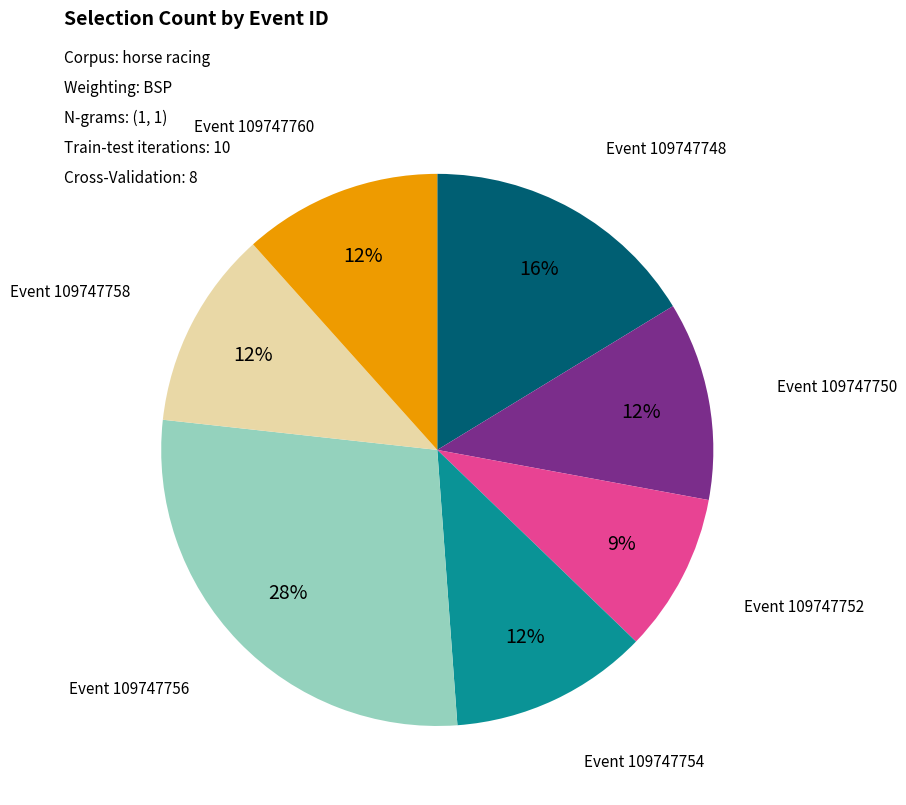

To the nearest percent, what is the difference between the largest and smallest slice percentages?

19%